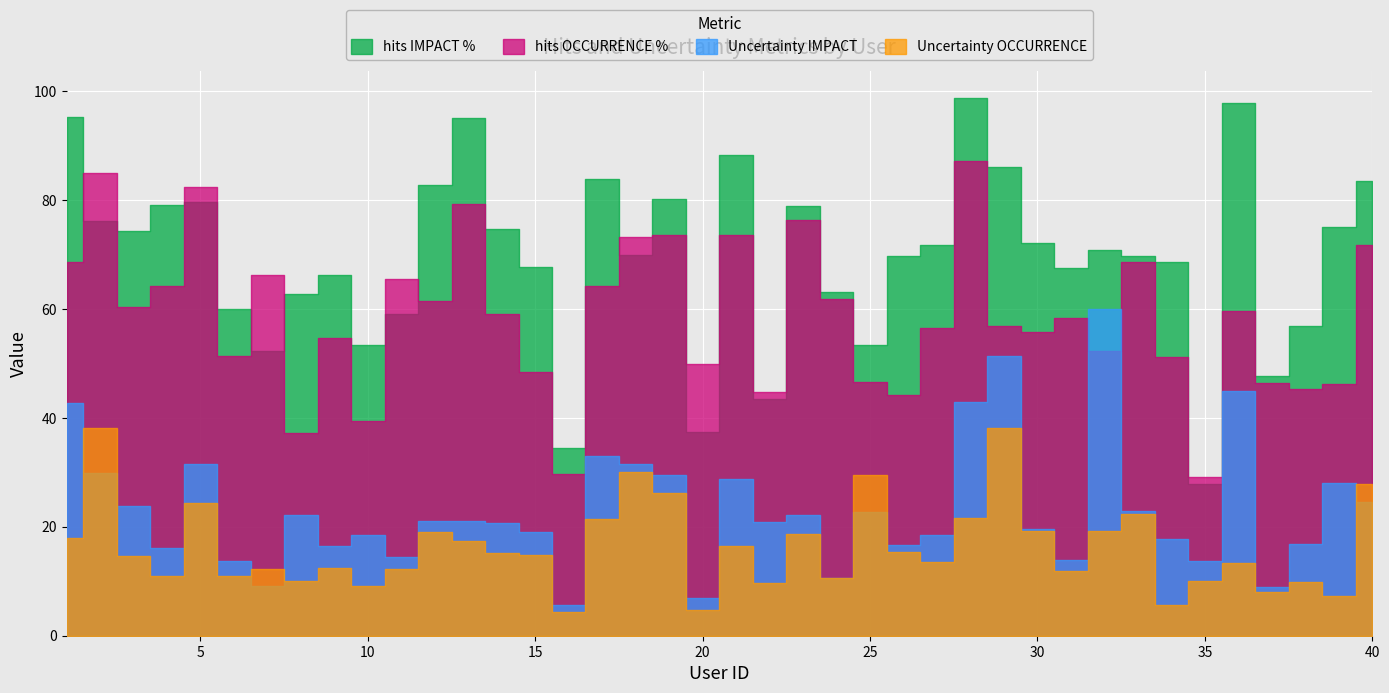

At 4, list the series in order from smallest to largest.

Uncertainty OCCURRENCE, Uncertainty IMPACT, hits OCCURRENCE %, hits IMPACT %